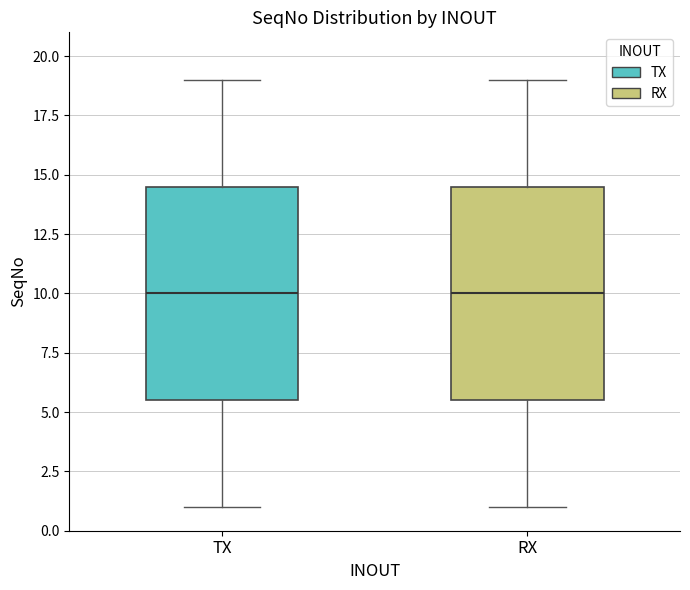

Reading left to right, transcribe this box plot: for each box, give where its median line is, the range the box spans, and where its two whiskers end, as read against the y-axis. The values are not printed on the chart, so give them approximately, as read against the axis.

TX: median 10.0, box 5.5 to 14.5, whiskers 1.0 to 19.0
RX: median 10.0, box 5.5 to 14.5, whiskers 1.0 to 19.0